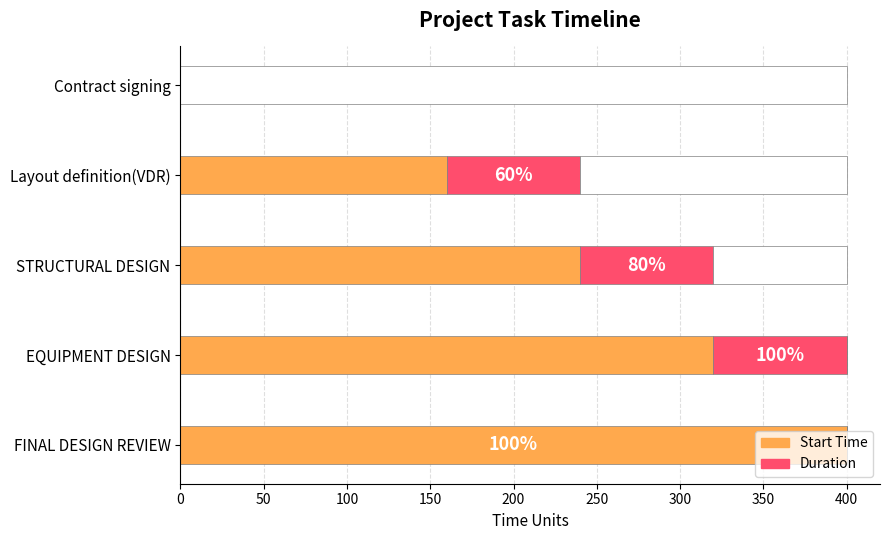

What is the total value across all series at Layout definition(VDR)?

400